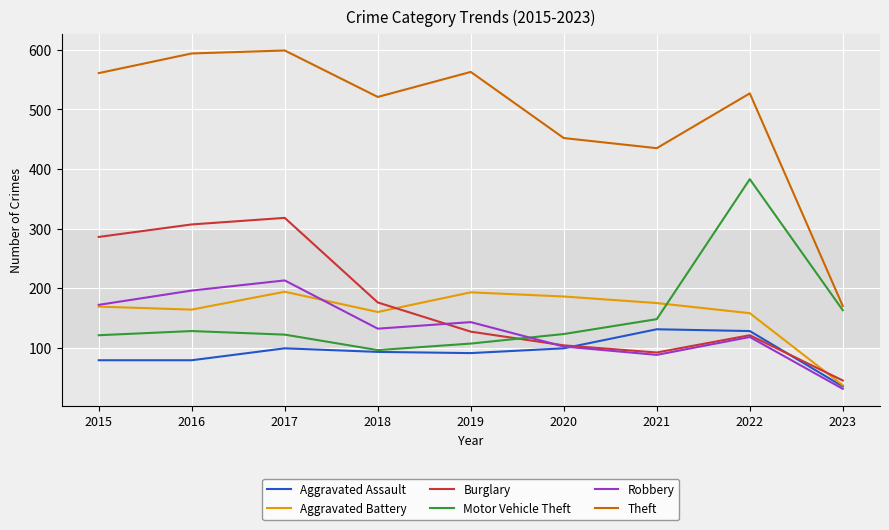

The Robbery series shows 102 at 2020. True or false?

True